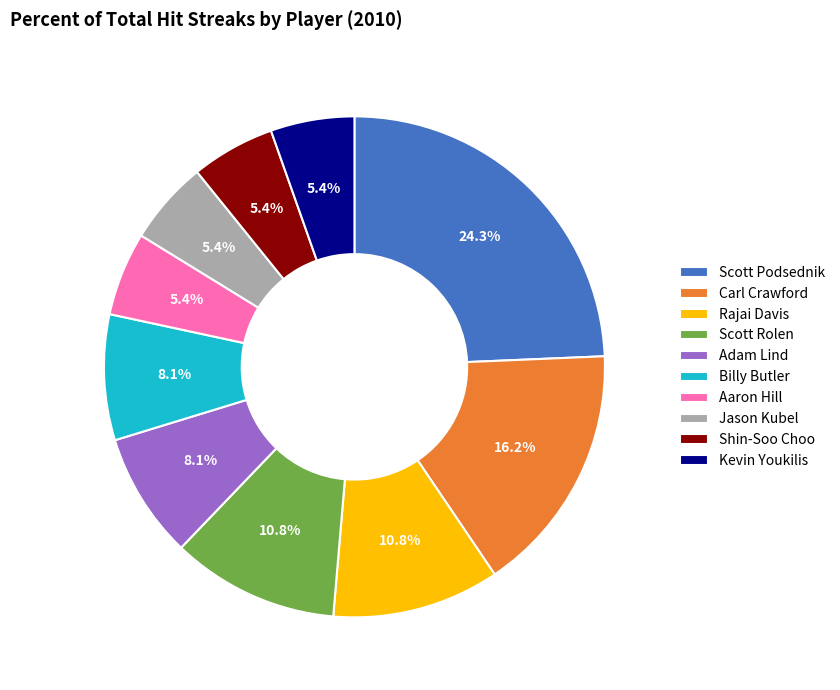

Does Adam Lind account for over 50% of the chart?

No